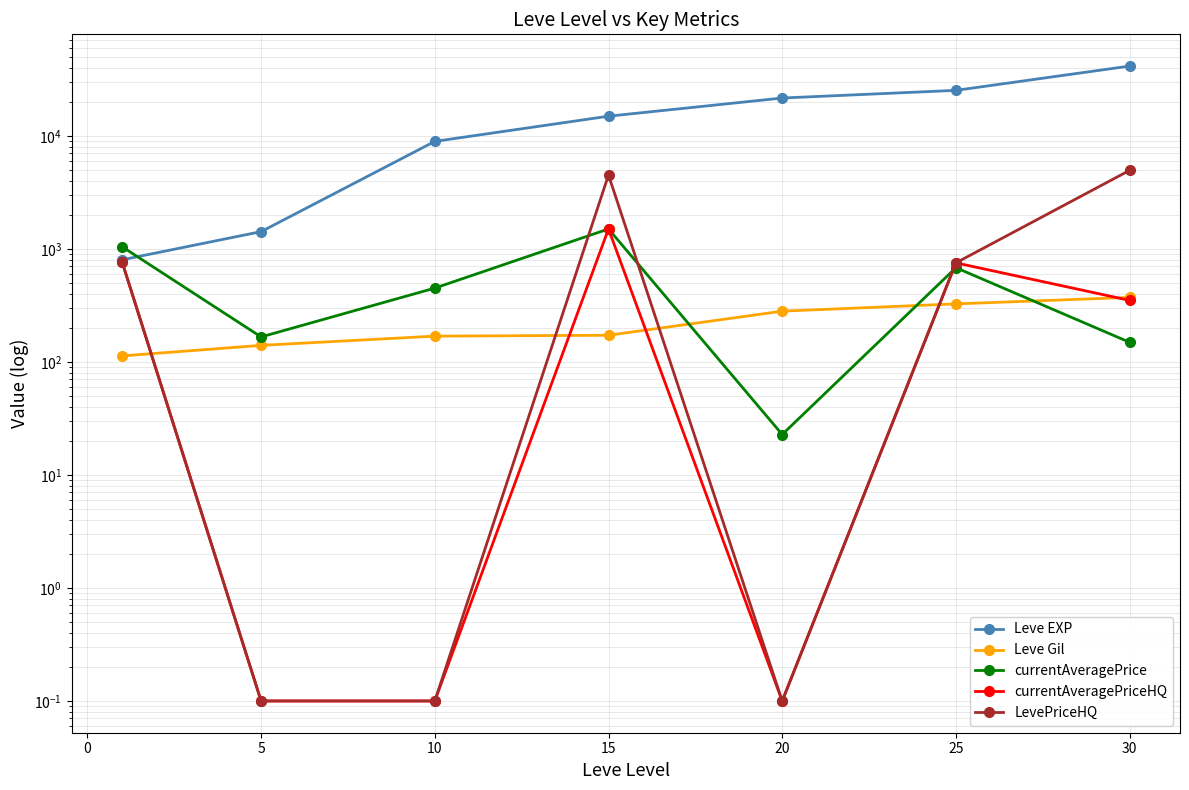

List the series in order of their peak value, highest first.

Leve EXP, LevePriceHQ, currentAveragePrice, currentAveragePriceHQ, Leve Gil